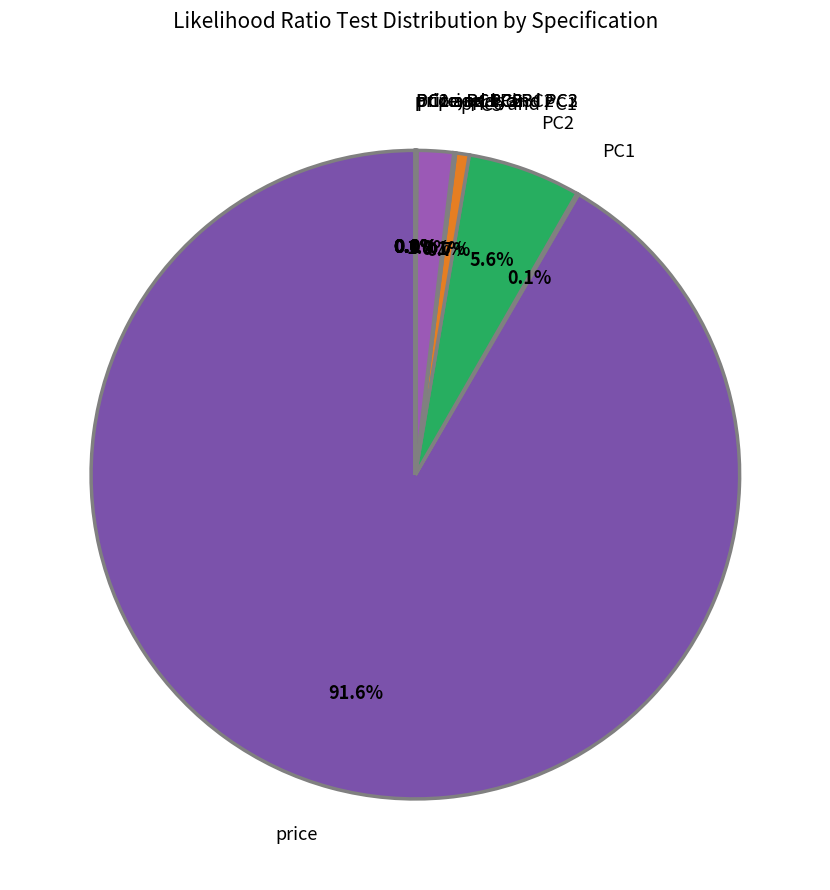

To the nearest percent, what is the difference between the largest and smallest slice percentages?

92%